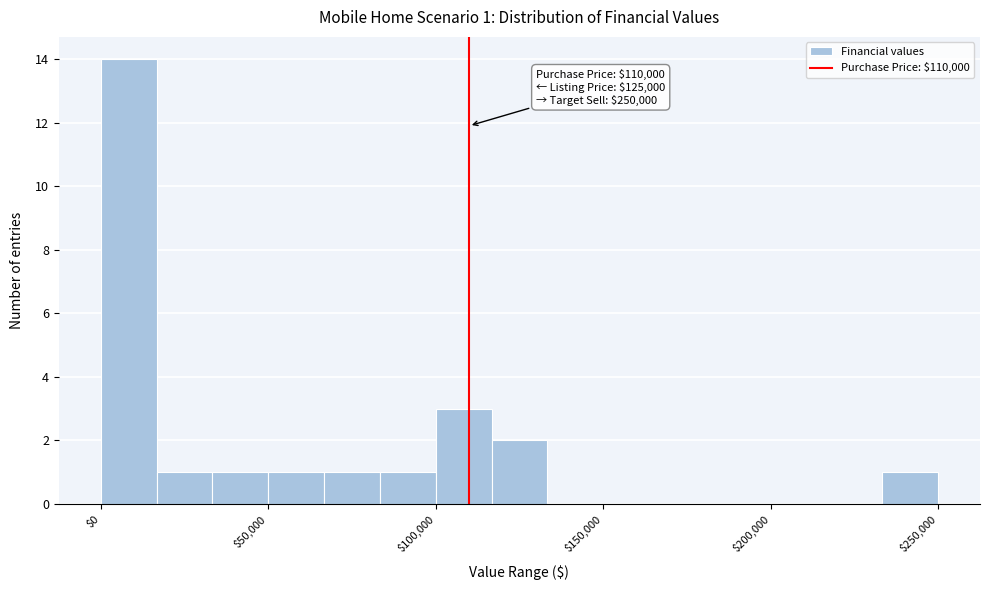

Around what value on the x-axis is the tallest bar? Give the approximate position of its centre, as read against the axis.

10000